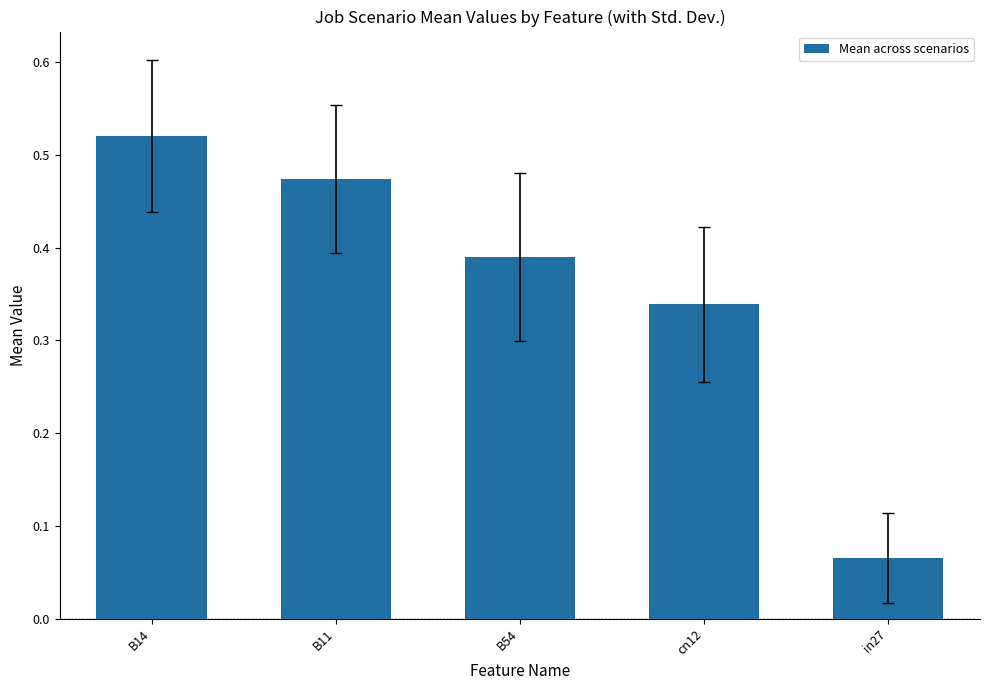

Which category has the lowest value across all series?

in27